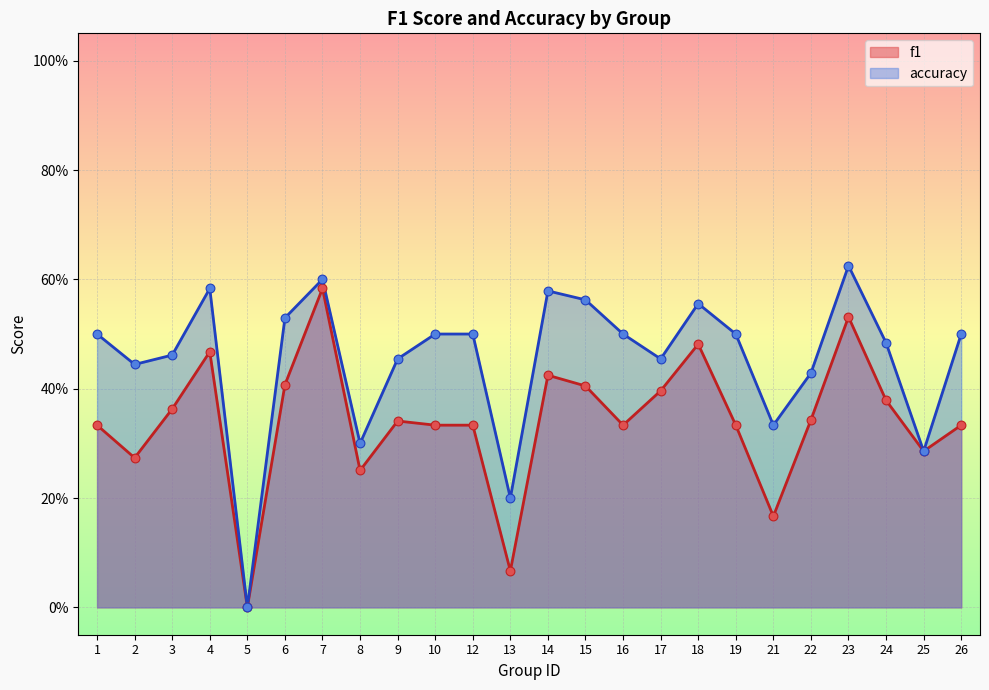

At how many categories does at least one series exceed 0?

23